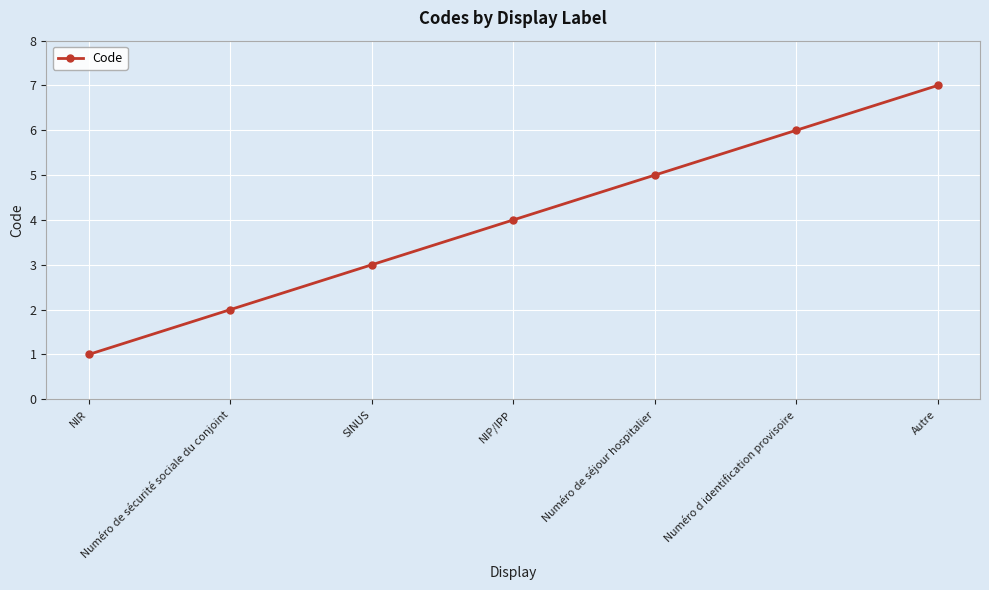

What is the smallest value displayed?

1